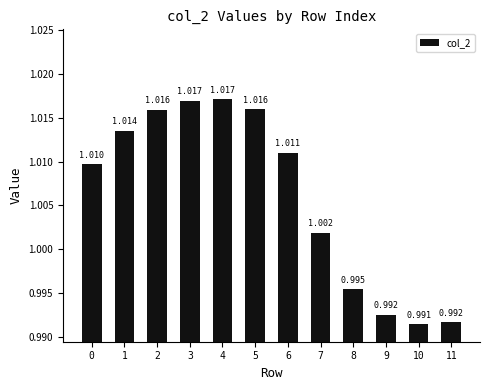

How many bars are there in total?

12